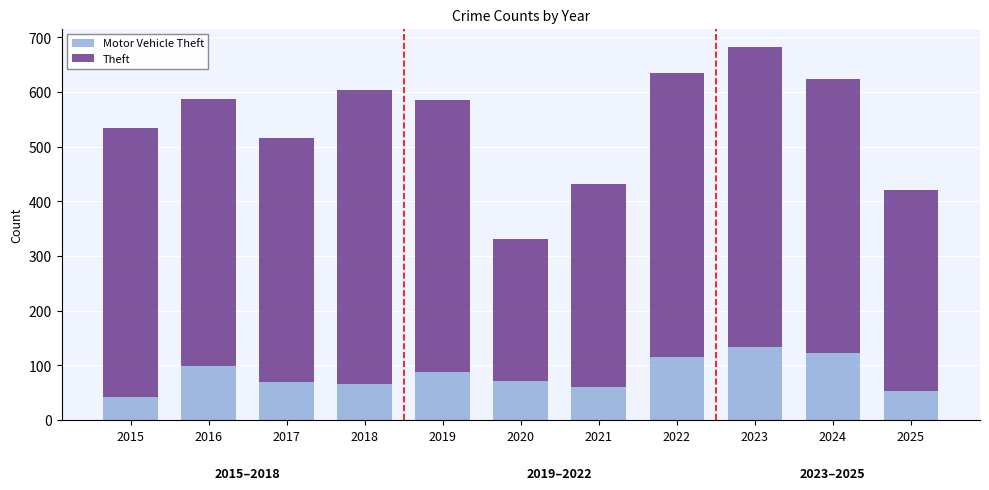

At which category is the sum across all series the highest?

2023